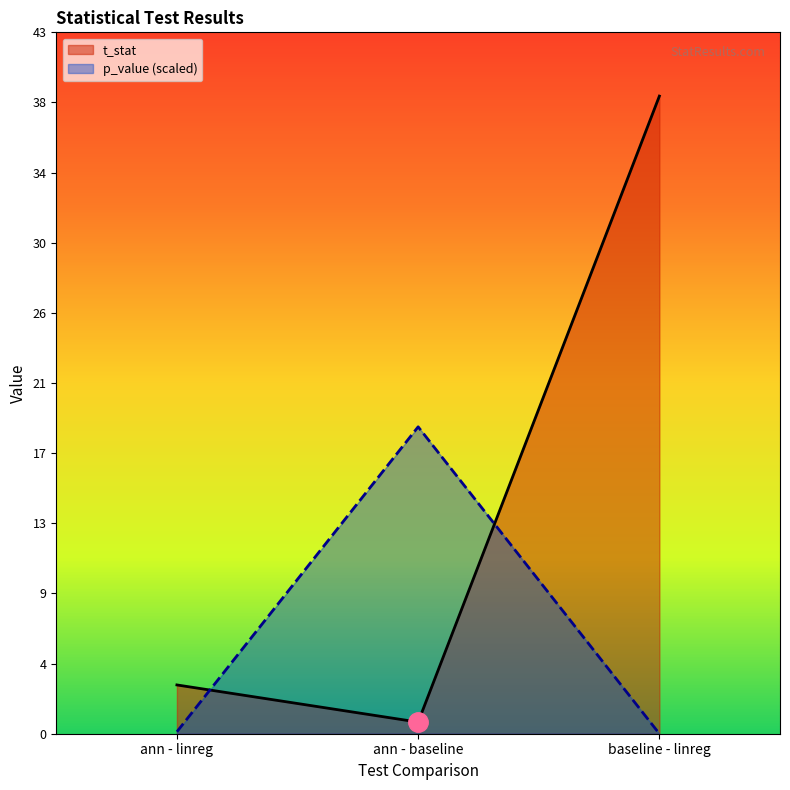

Is the value of t_stat at ann - baseline greater than the value of p_value (scaled) at ann - linreg?

Yes